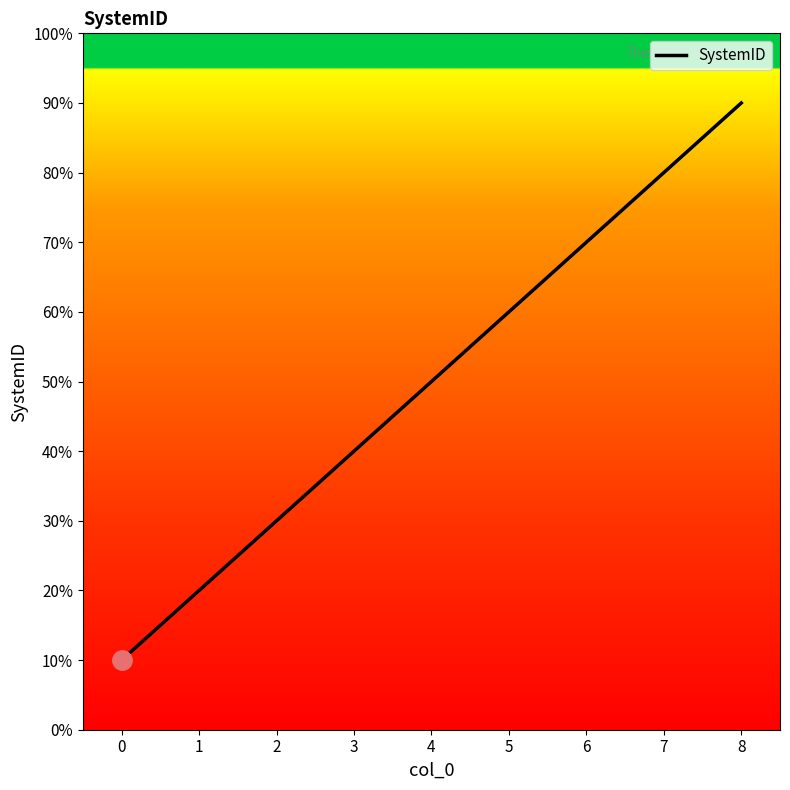

The chart shows a value of 16 at 3. True or false?

False